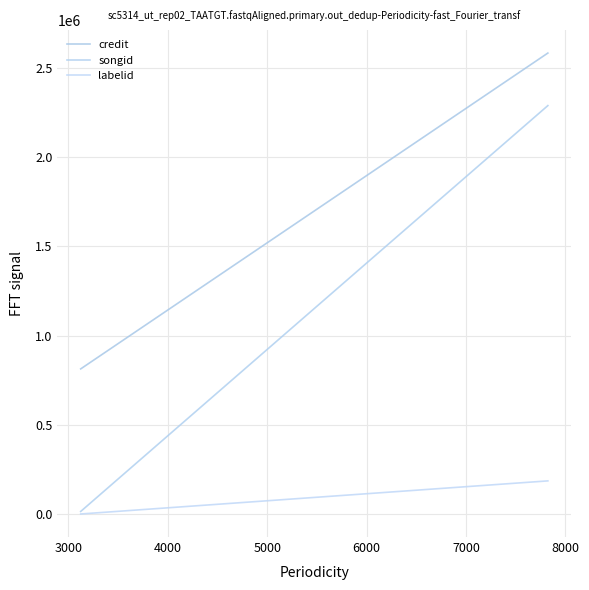

List the series in order of their overall mean, highest first.

credit, songid, labelid